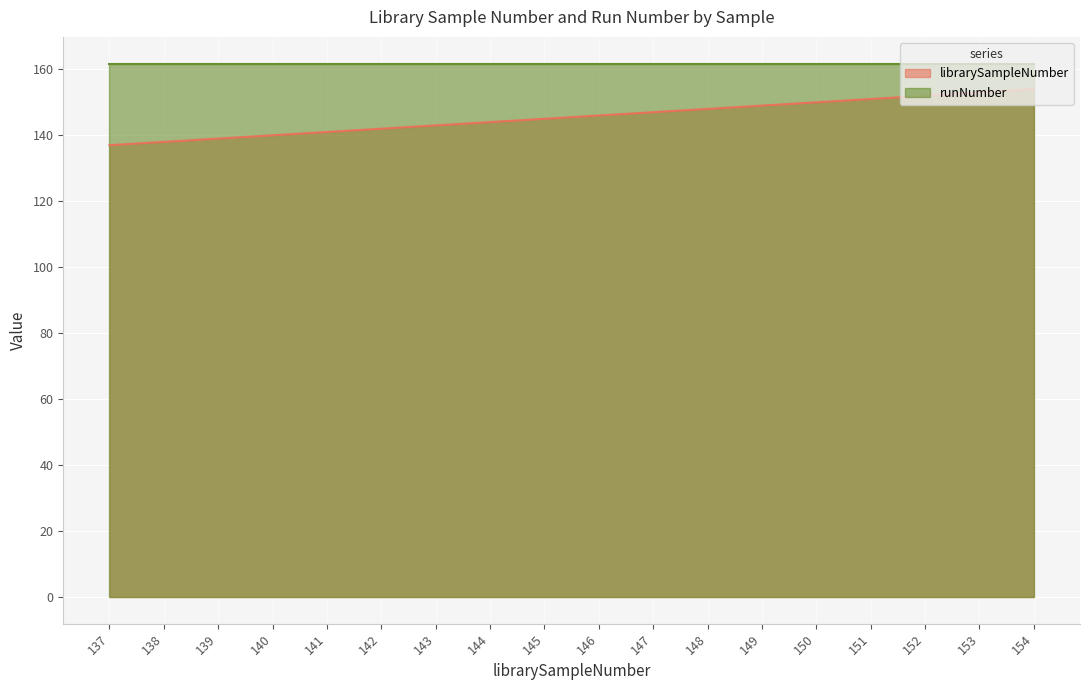

What is the sum of all values?

2619